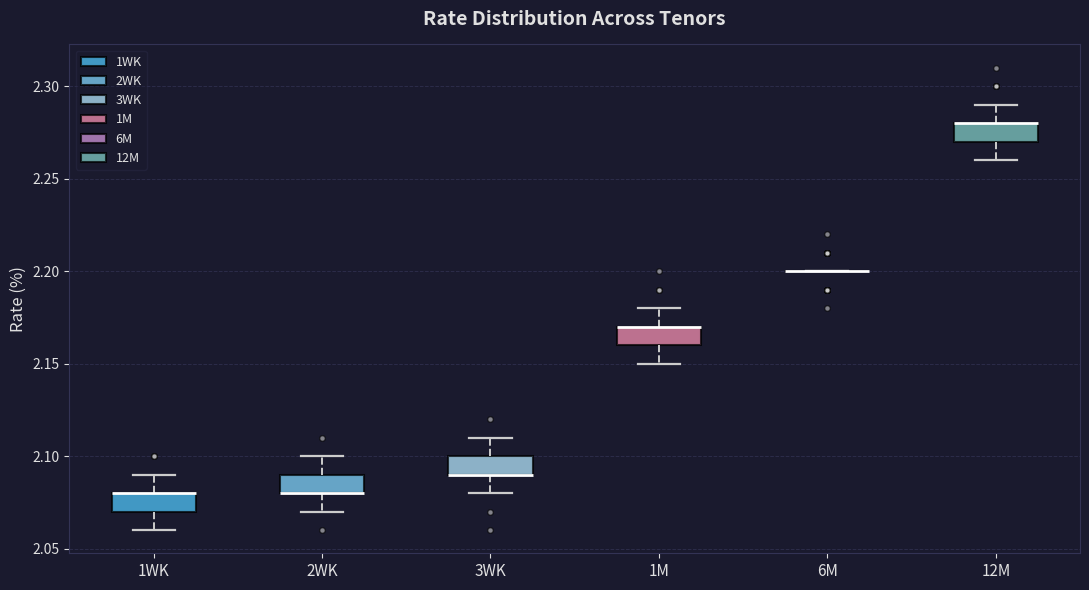

Reading left to right, transcribe this box plot: for each box, give where its median line is, the range the box spans, and where its two whiskers end, as read against the y-axis. The values are not printed on the chart, so give them approximately, as read against the axis.

1WK: median 2.08 (drawn on the box's upper edge), box 2.07 to 2.08, whiskers 2.06 to 2.09
2WK: median 2.08 (drawn on the box's lower edge), box 2.08 to 2.09, whiskers 2.07 to 2.10
3WK: median 2.09 (drawn on the box's lower edge), box 2.09 to 2.10, whiskers 2.08 to 2.11
1M: median 2.17 (drawn on the box's upper edge), box 2.16 to 2.17, whiskers 2.15 to 2.18
6M: box collapsed to a line at 2.20, whiskers 2.20 to 2.20
12M: median 2.28 (drawn on the box's upper edge), box 2.27 to 2.28, whiskers 2.26 to 2.29